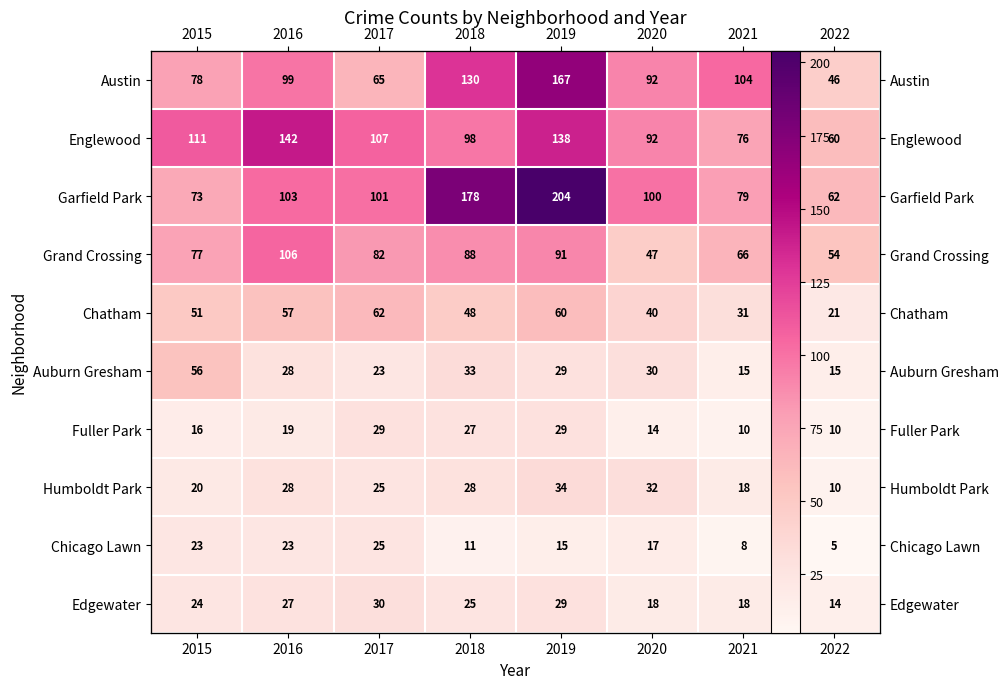

Which series changed the most between 2018 and 2022?

Garfield Park